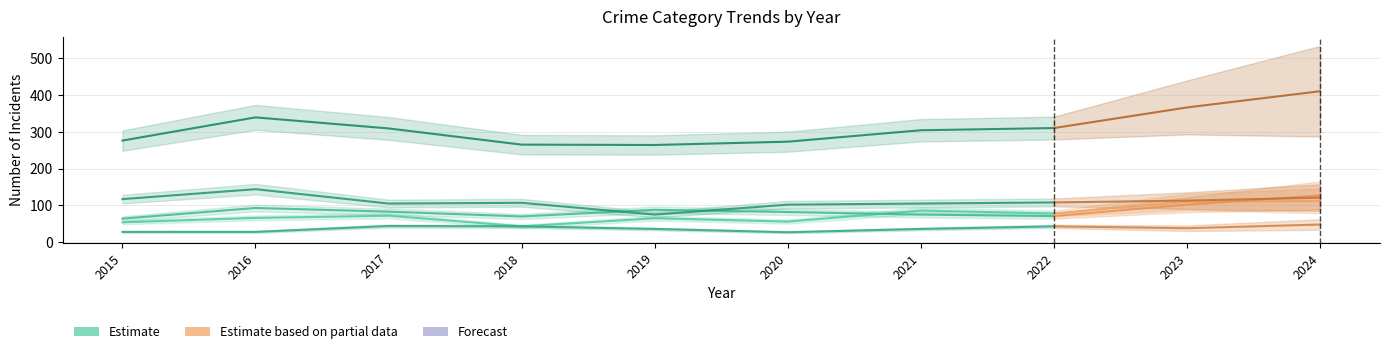

Which category has the lowest value in the Total series?

2019